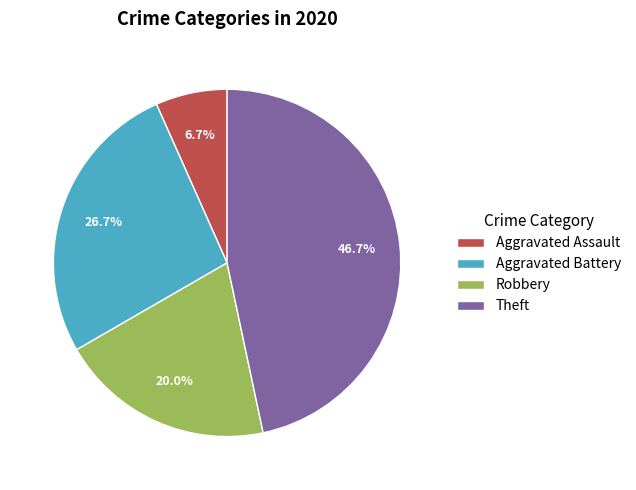

Does Aggravated Assault account for over 50% of the chart?

No